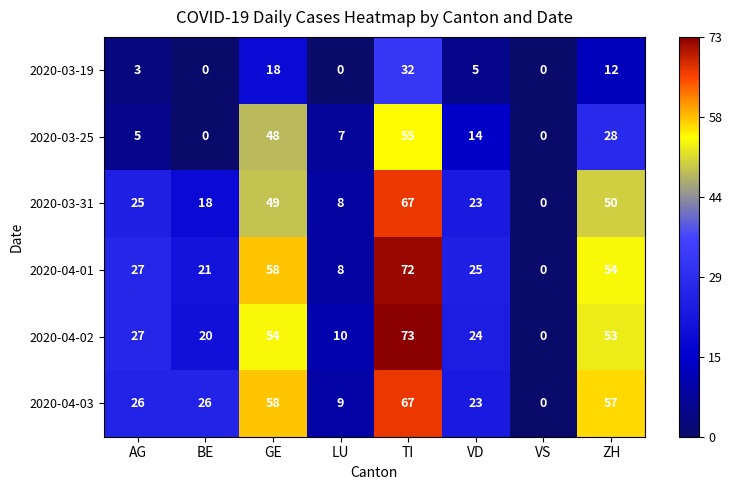

Where does the 2020-03-19 series first go above 5?

GE